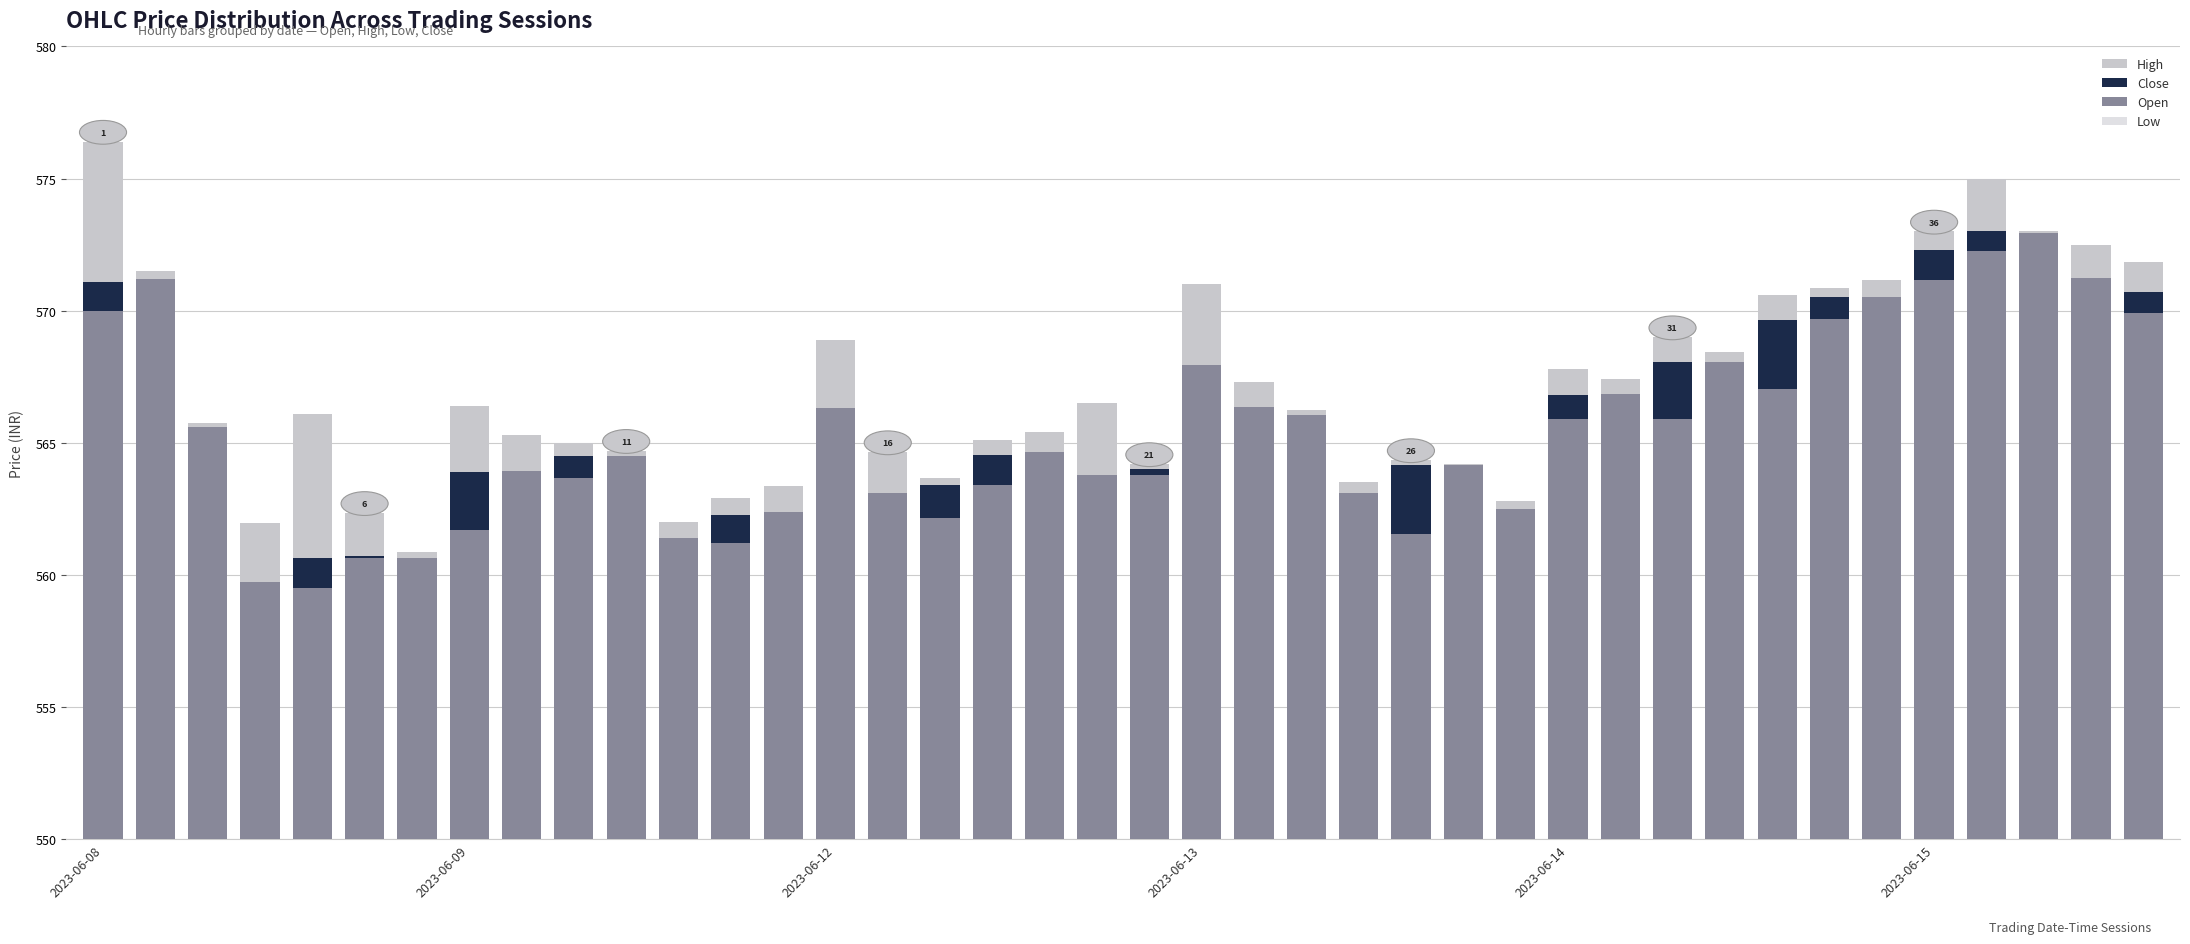

How many values in the Close series are below 564?

20